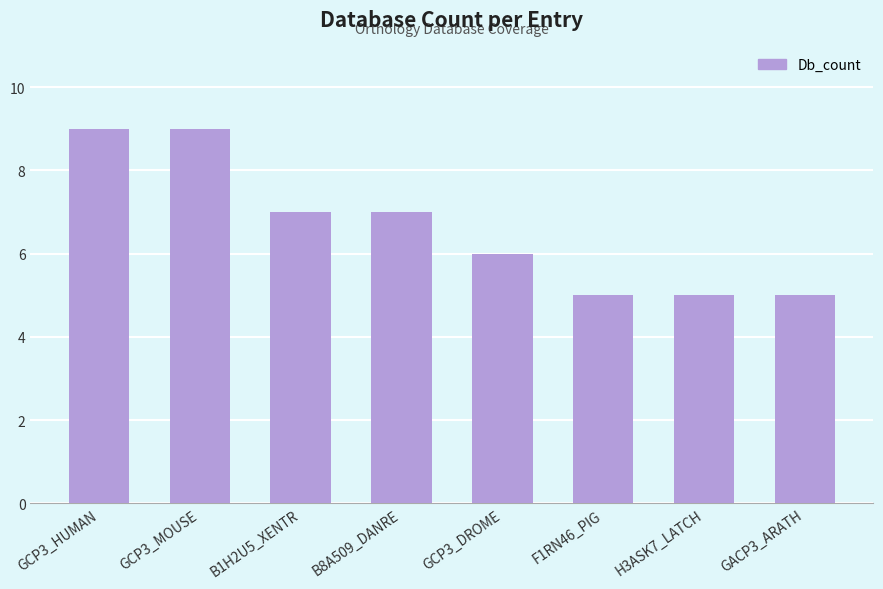

What is the average value?

7